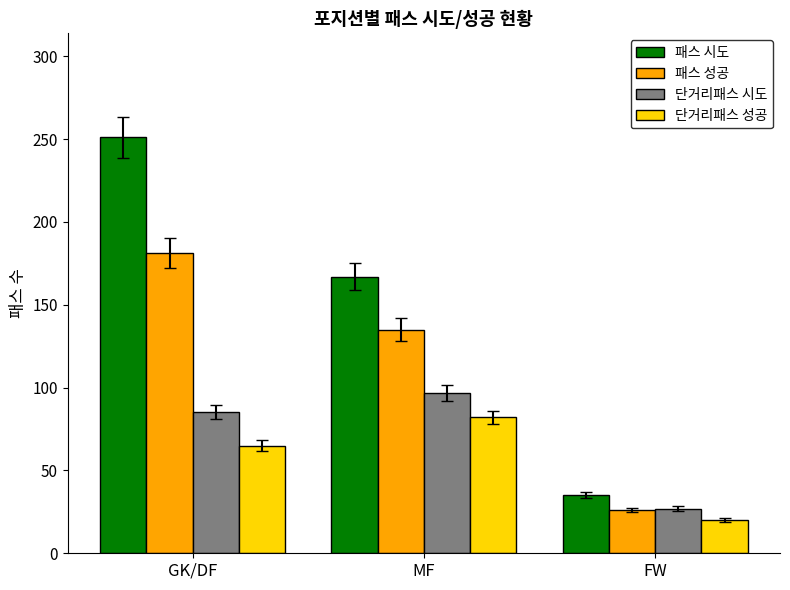

What is the spread (max minus min) of values at GK/DF?

186